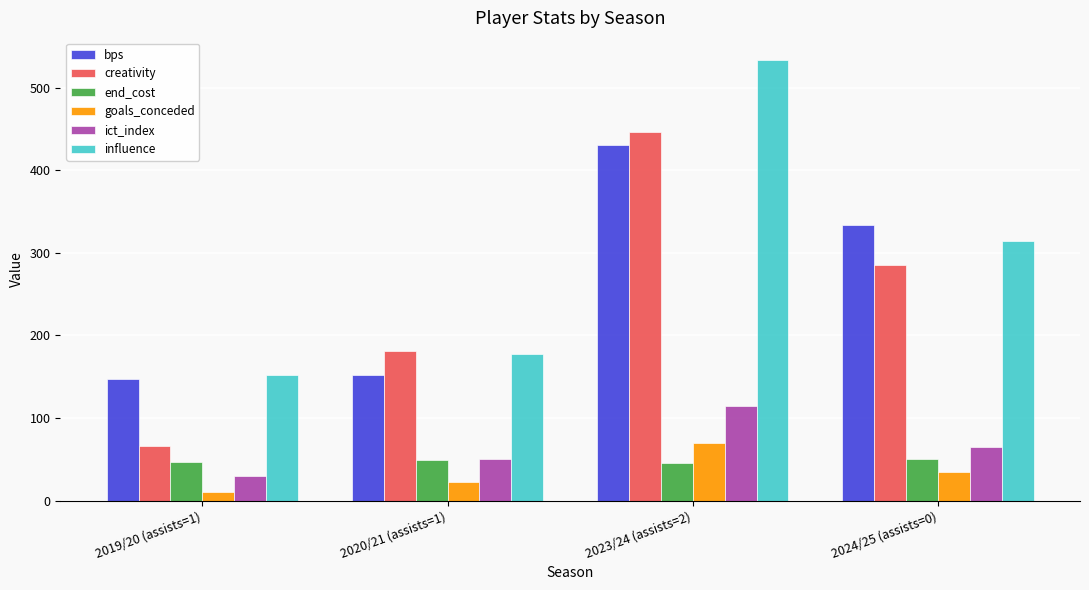

What is the label of the 3rd bar from the right?

2020/21 (assists=1)